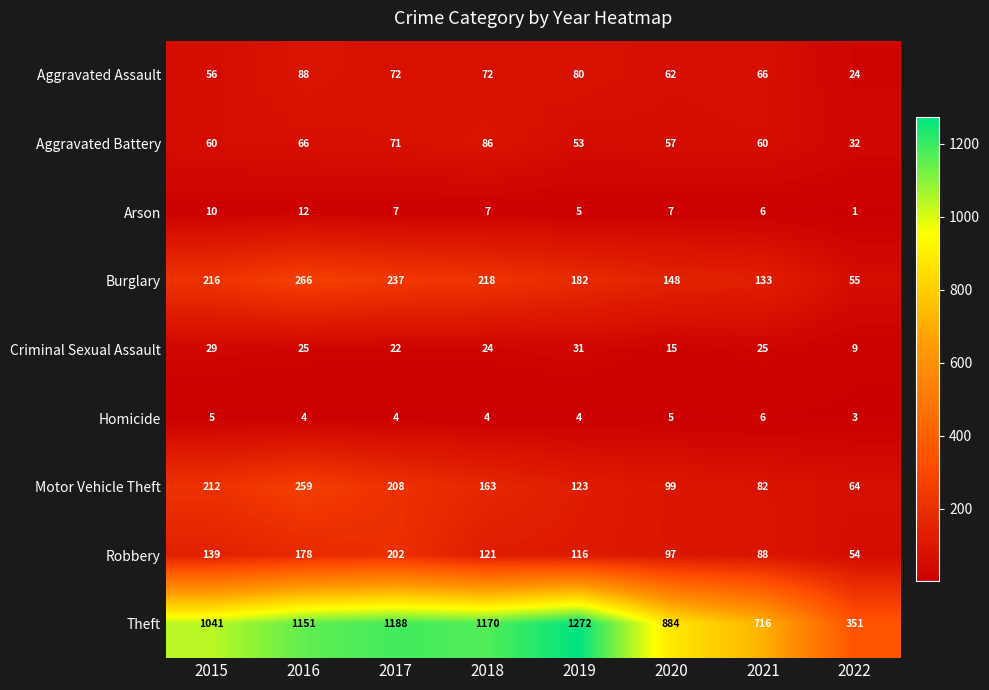

The Homicide series shows 6 at 2016. True or false?

False